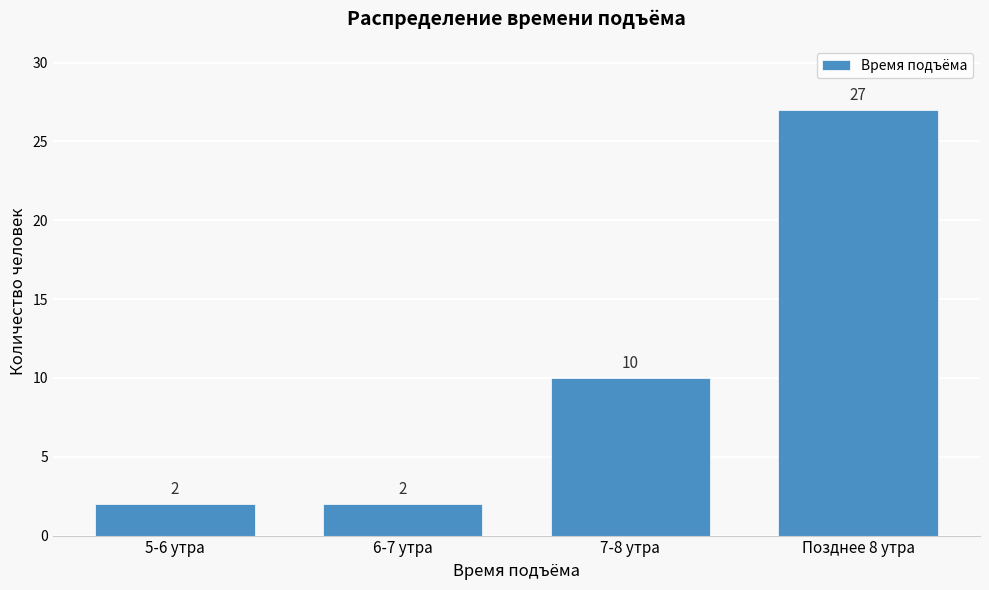

Reading left to right, extract all data points from this chart.

5-6 утра=2	6-7 утра=2	7-8 утра=10	Позднее 8 утра=27